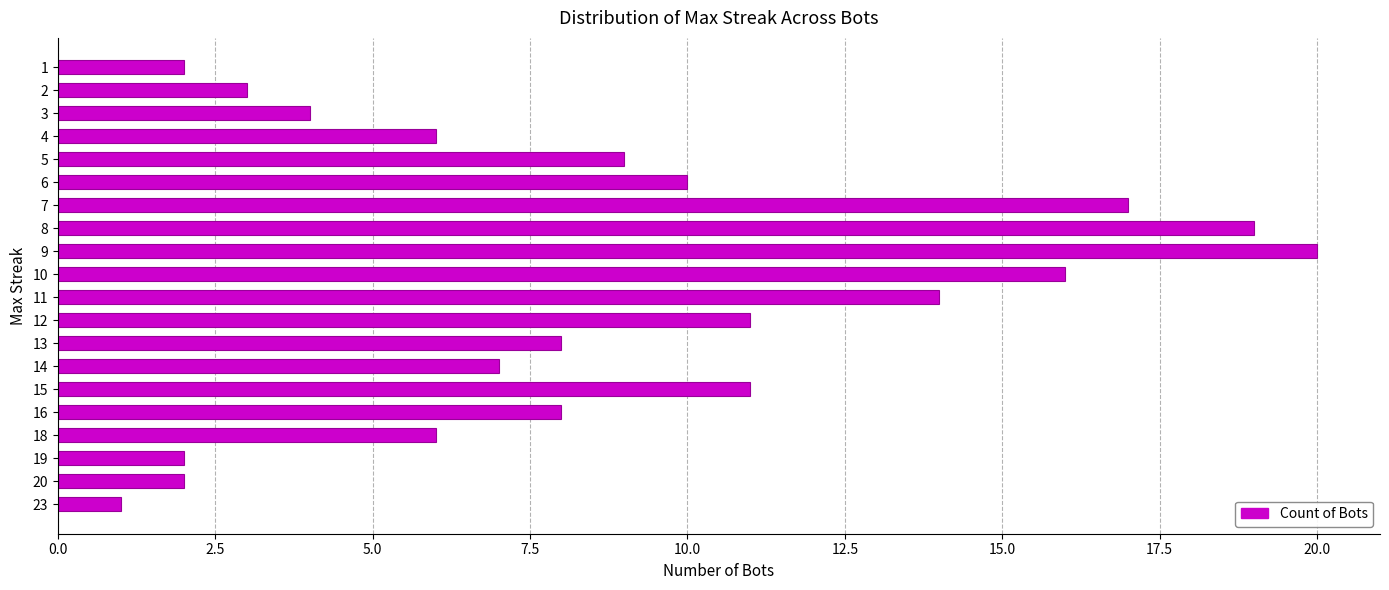

Does the chart contain stacked bars?

No